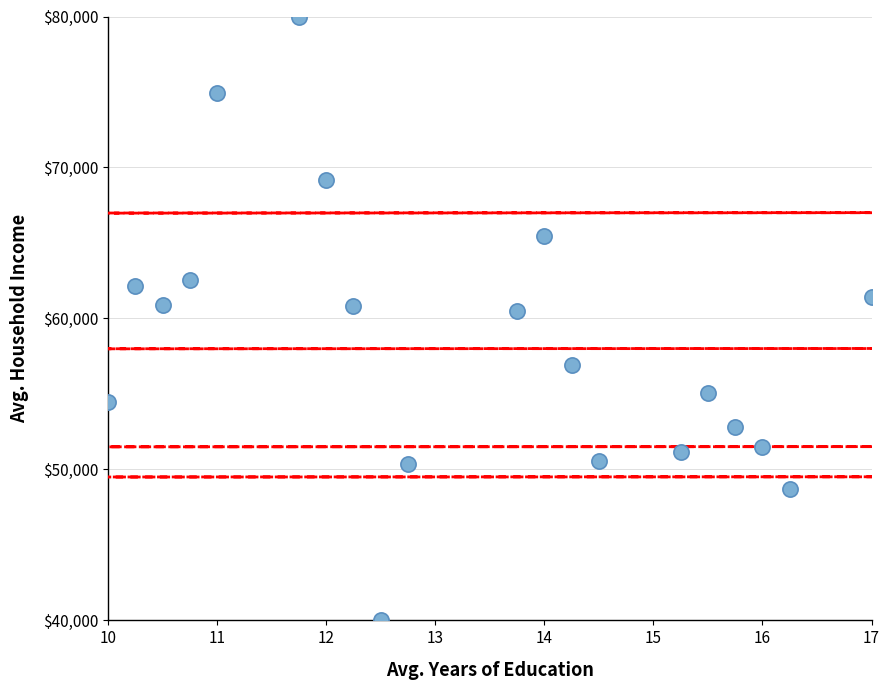

What is the range of X values (max minus min)?

7.0